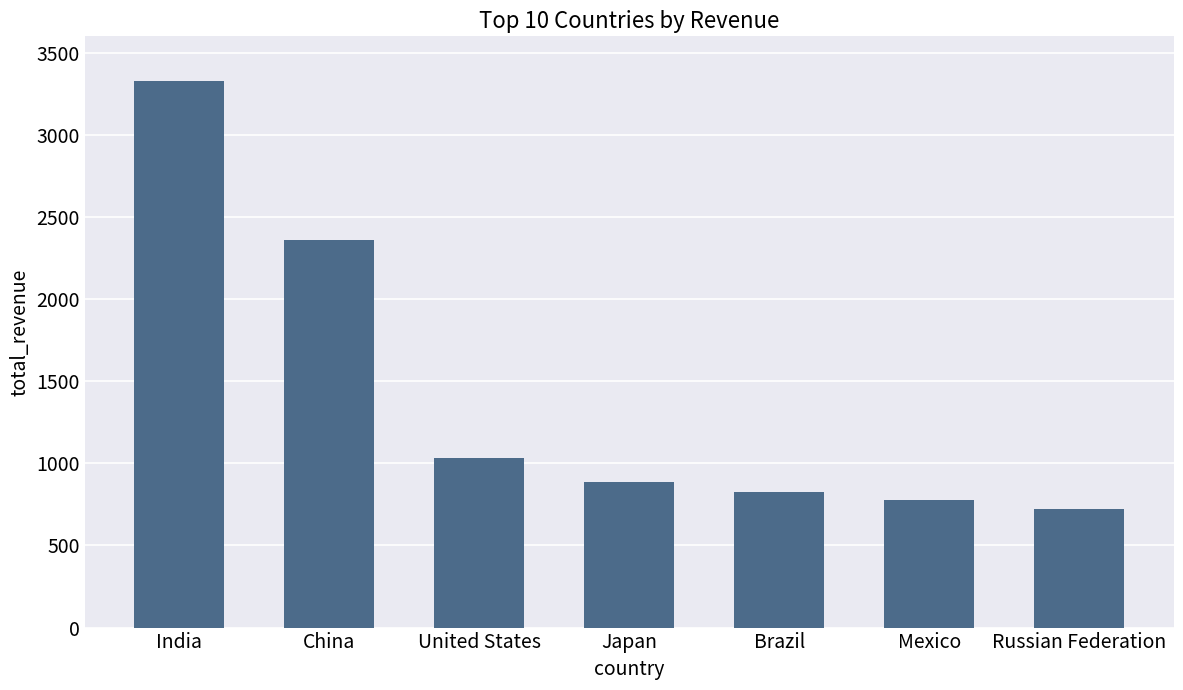

Does the chart contain any negative values?

No